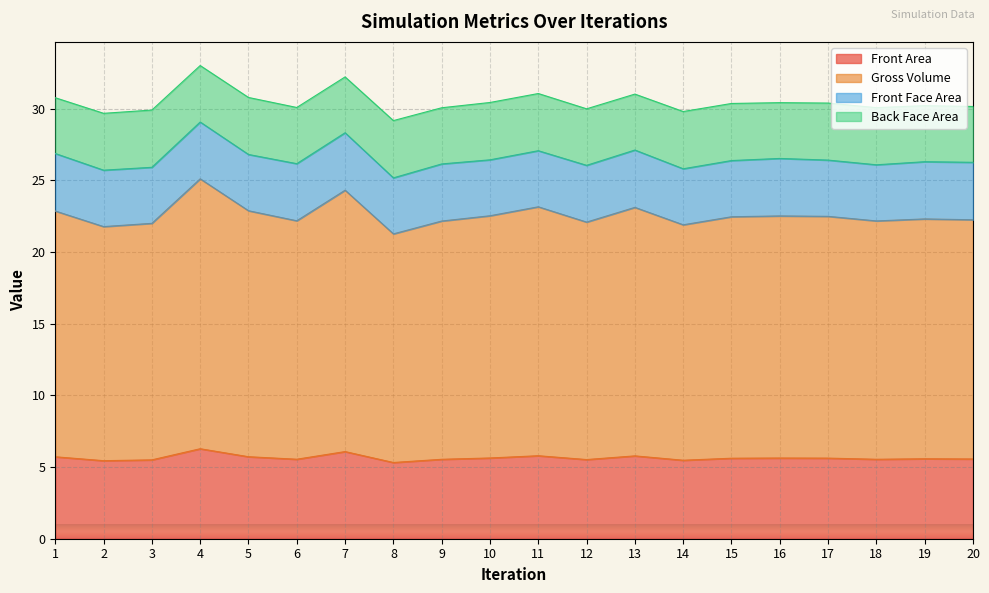

True or false: Gross Volume and Front Area intersect in this chart.

False